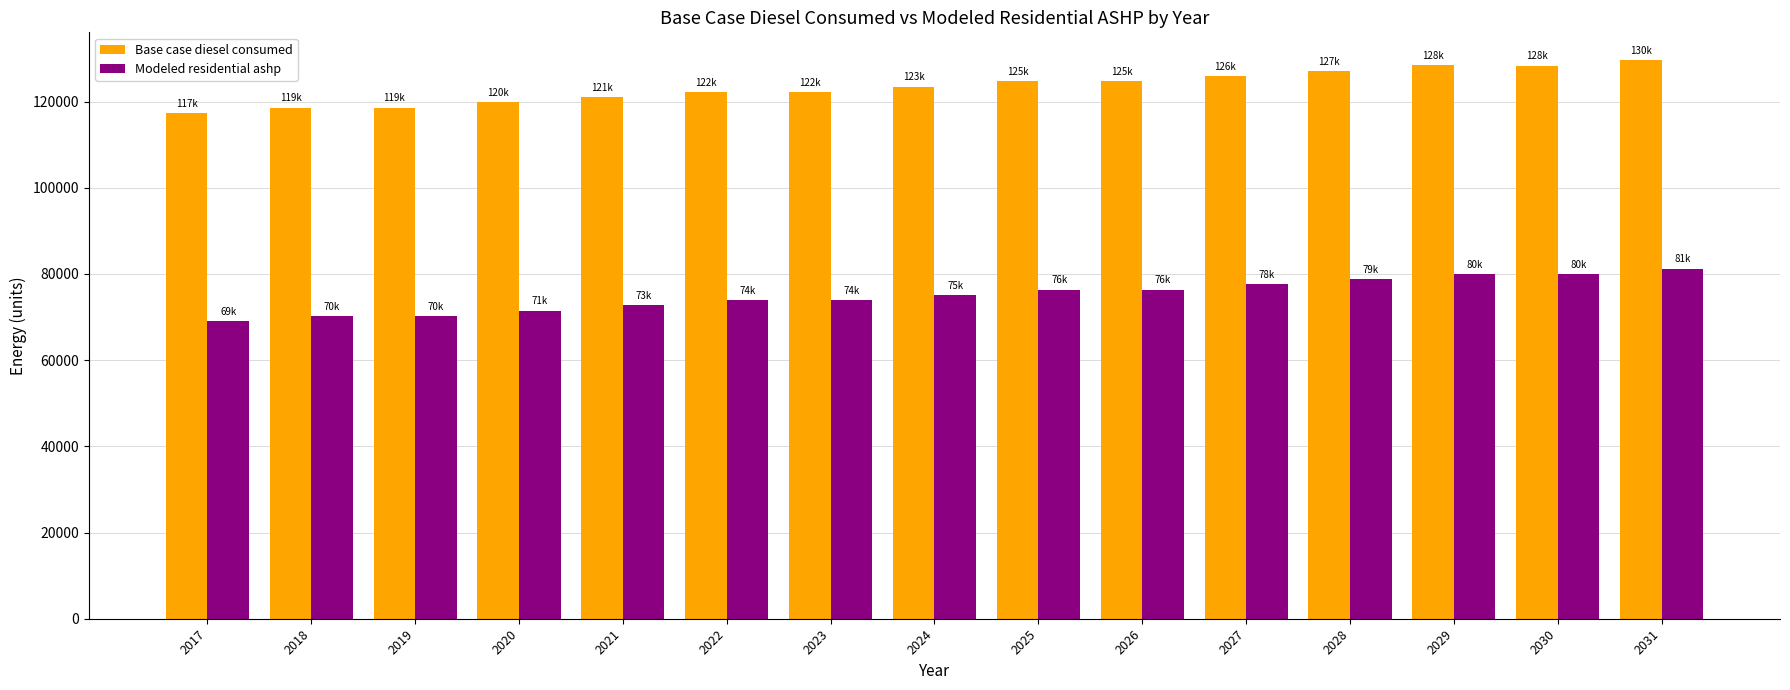

How many series are shown in this chart?

2